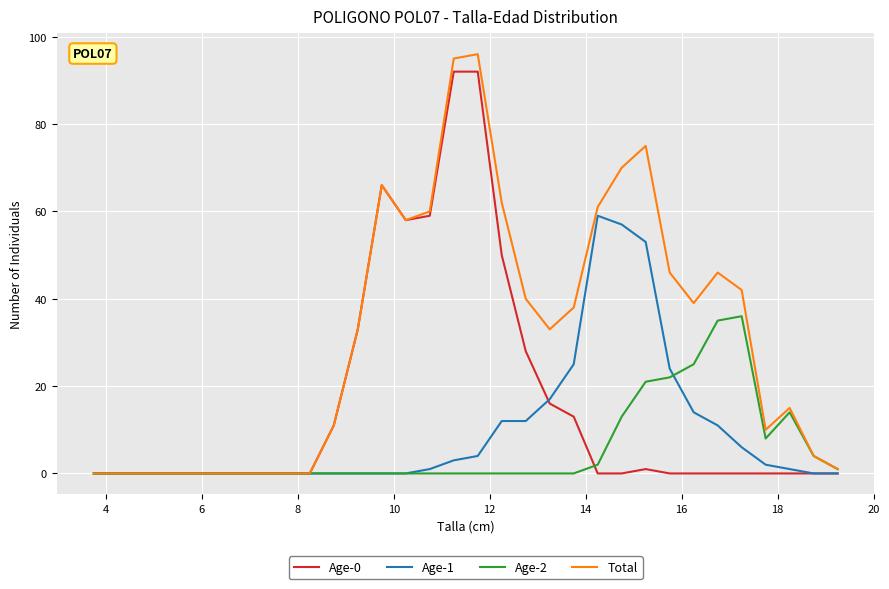

Which series has the widest spread of values?

Total